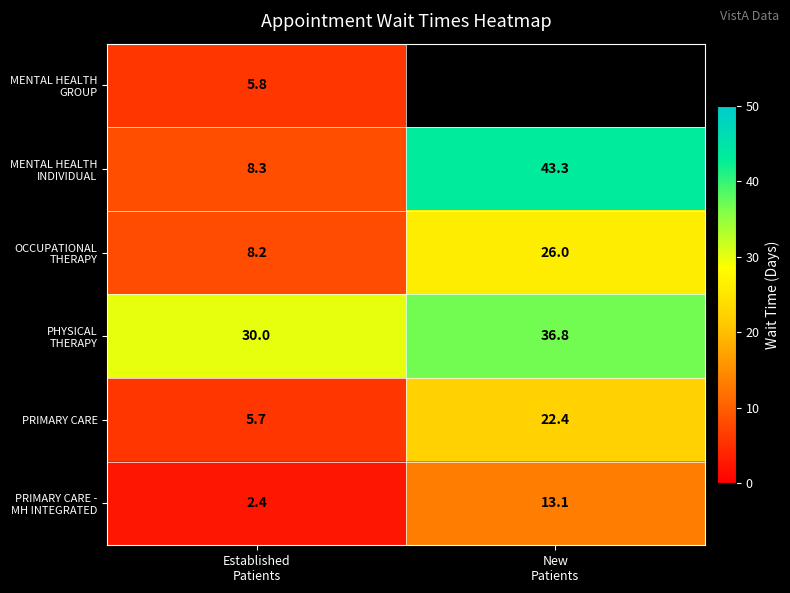

What is the difference between the maximum and minimum values in the OCCUPATIONAL THERAPY series?

17.8